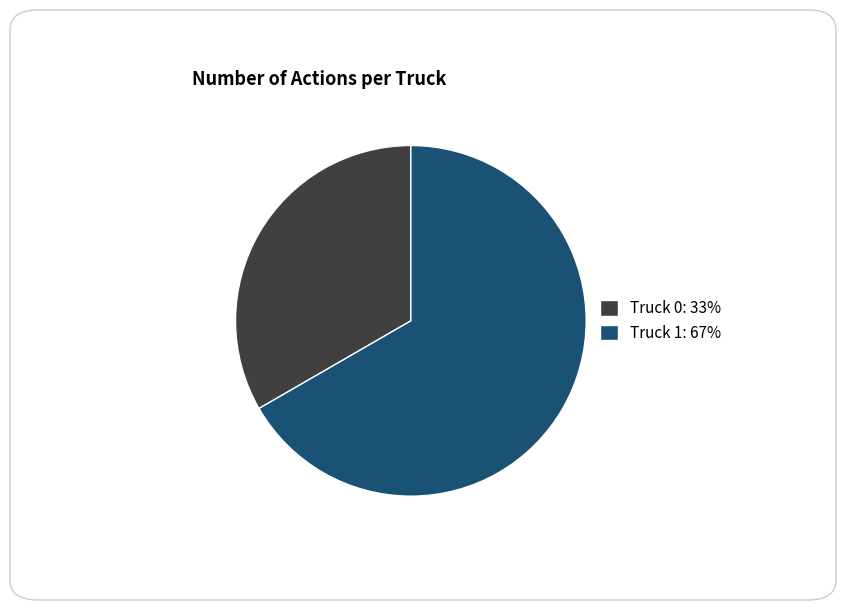

How many slices are in this pie chart?

2